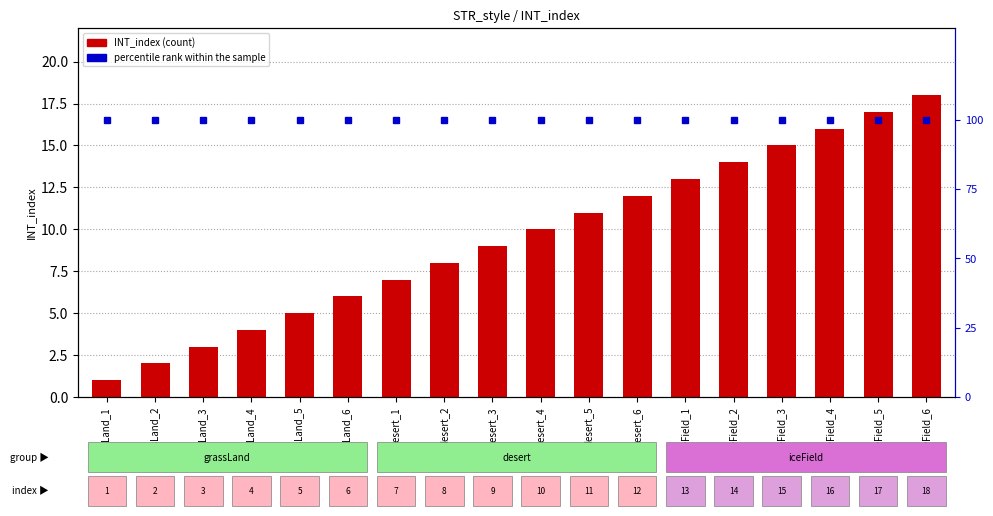

What is the minimum value shown in the chart?

1